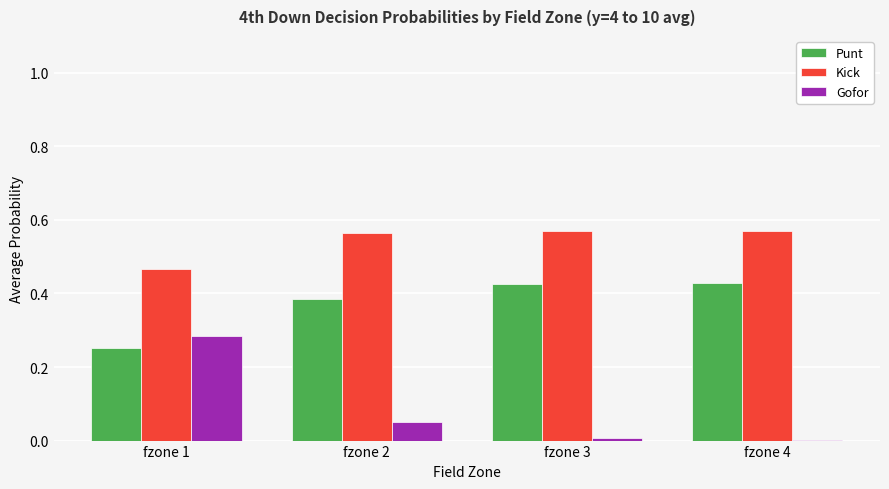

Is it true that Gofor equals 0.0 at fzone 3?

True